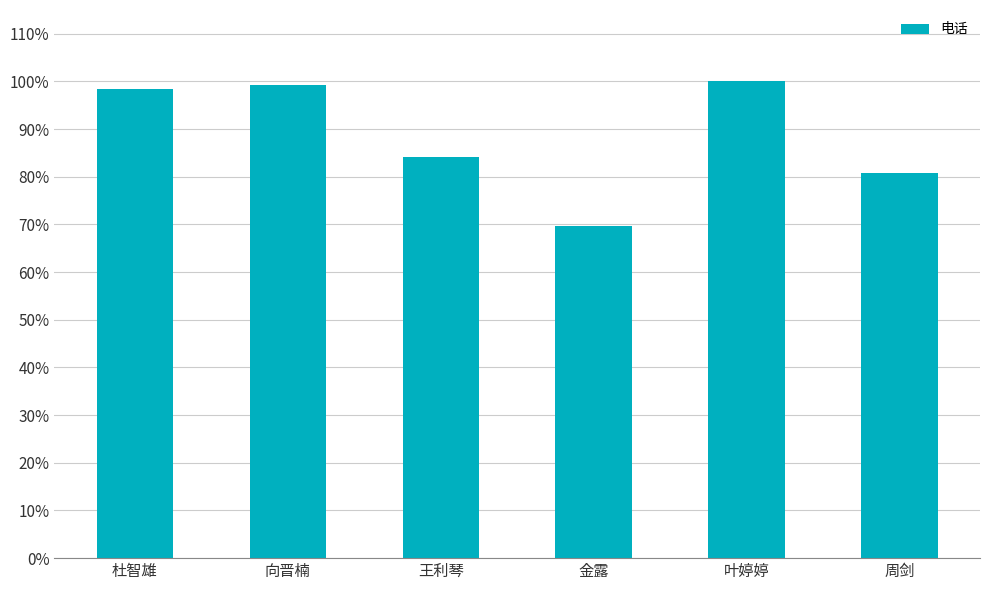

What is the greatest value displayed?

1.0